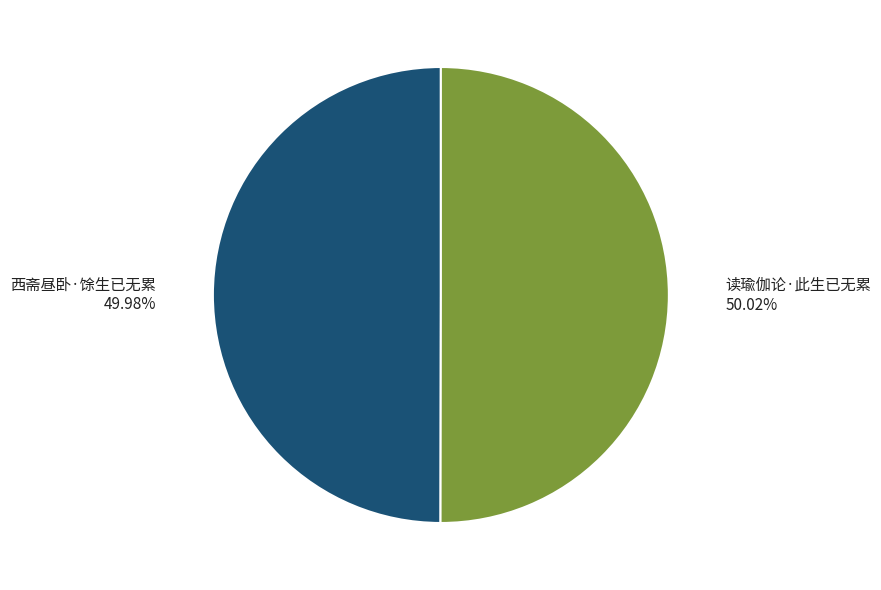

Does any single category account for the majority?

Yes